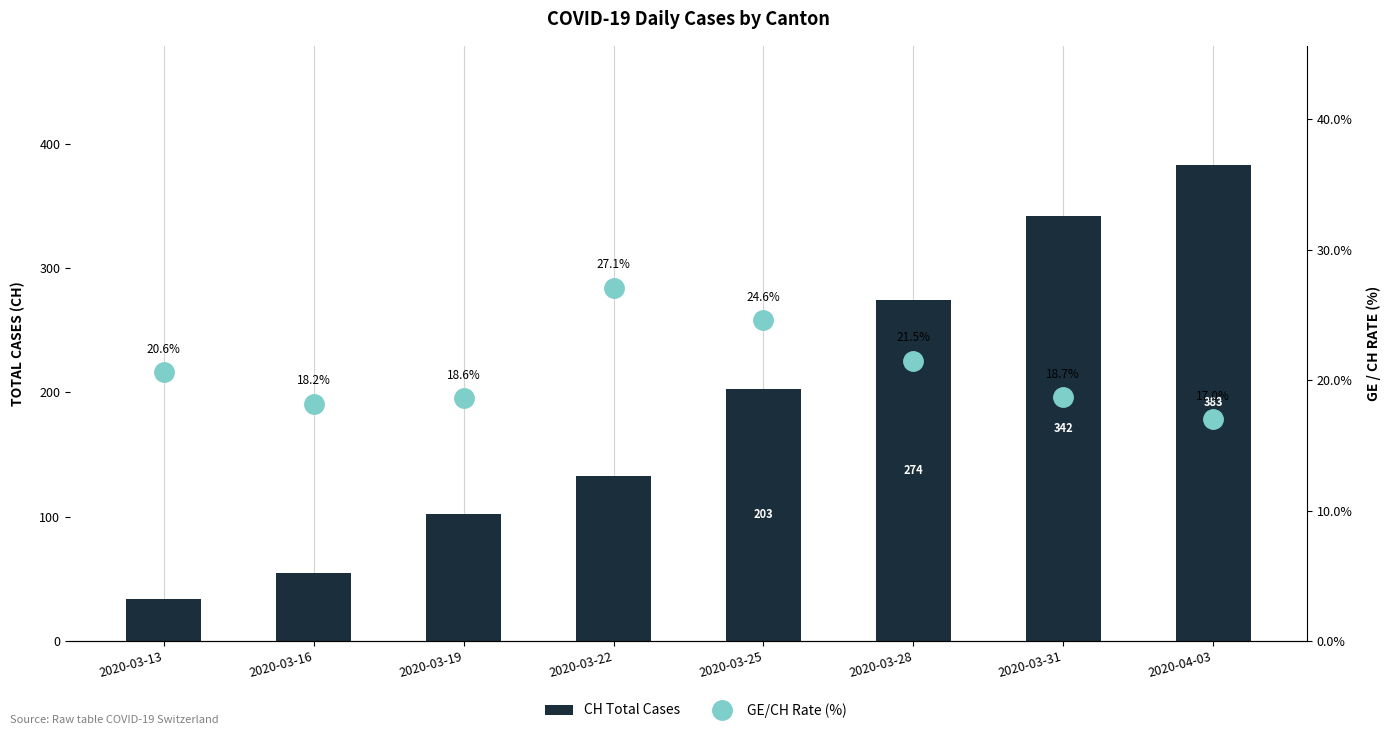

At which category is the sum across all series the highest?

2020-04-03